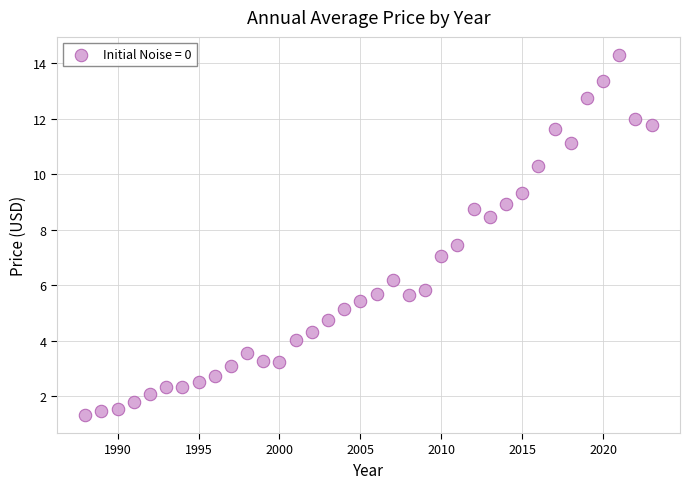

What is the range of Y values (max minus min)?

13.0